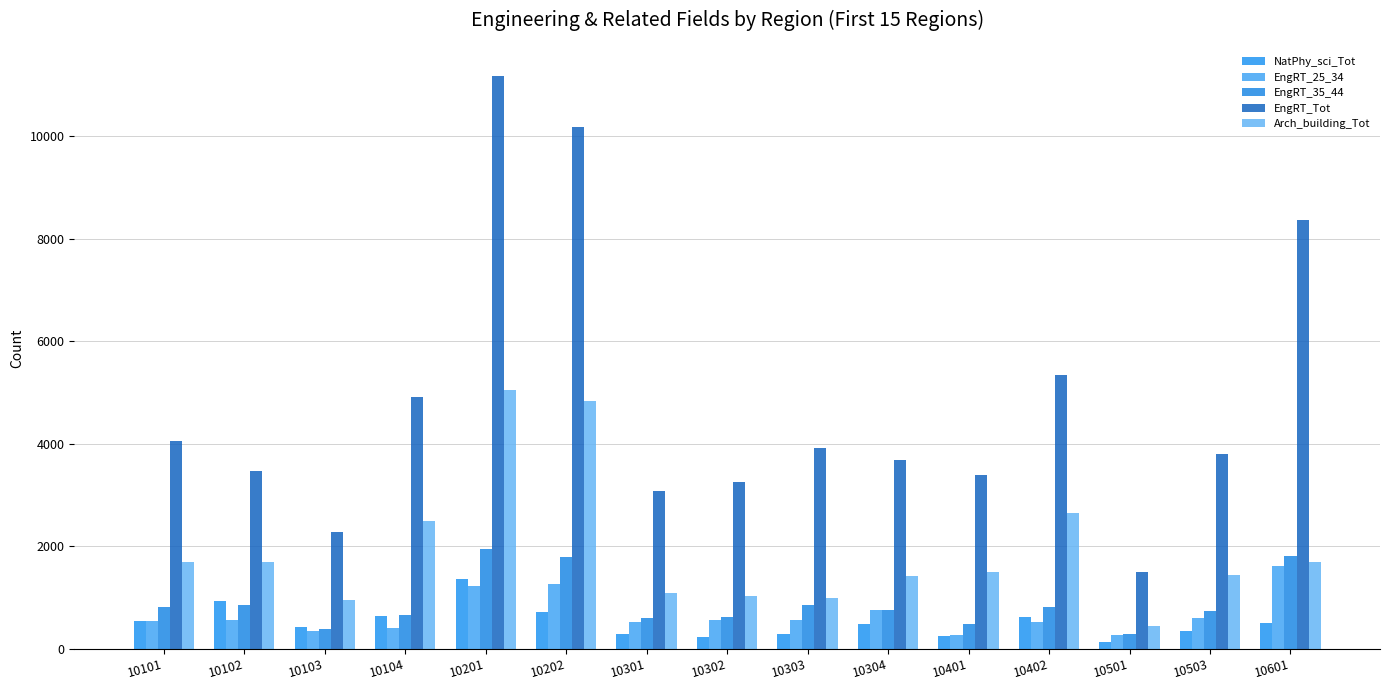

How many bars are there in total?

75